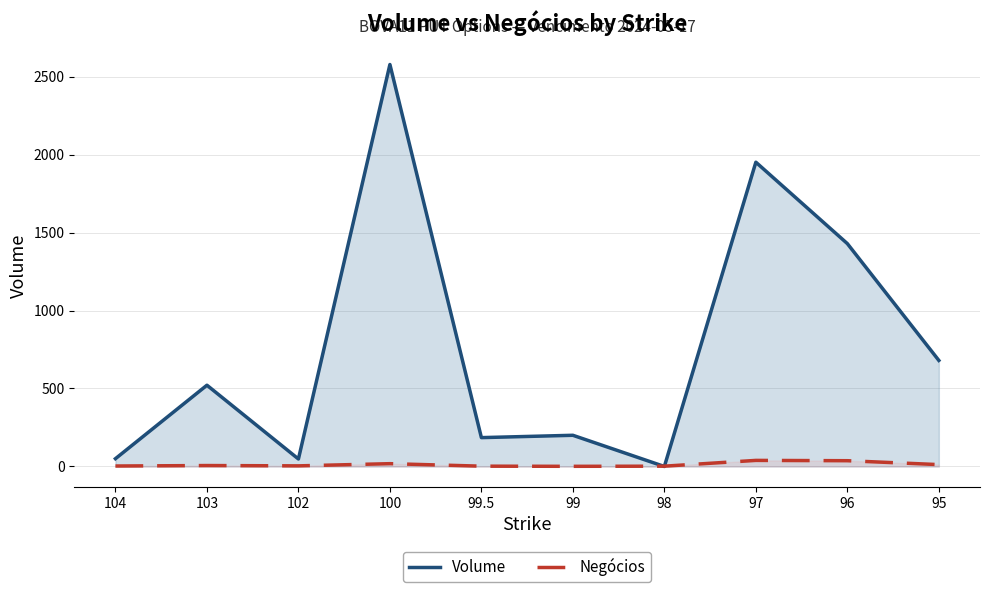

At which category is the sum across all series the highest?

100